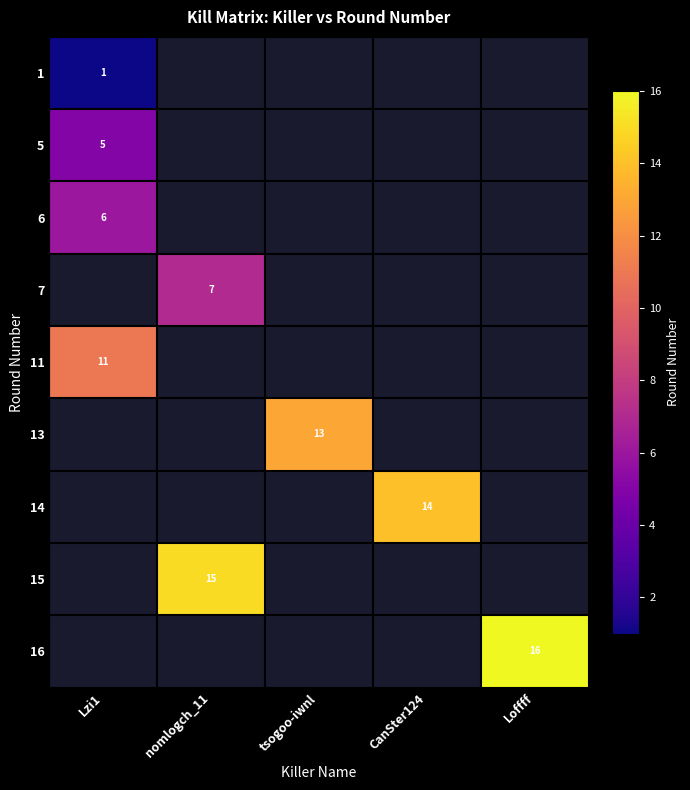

The 11 series shows 11 at Lzi1. True or false?

True